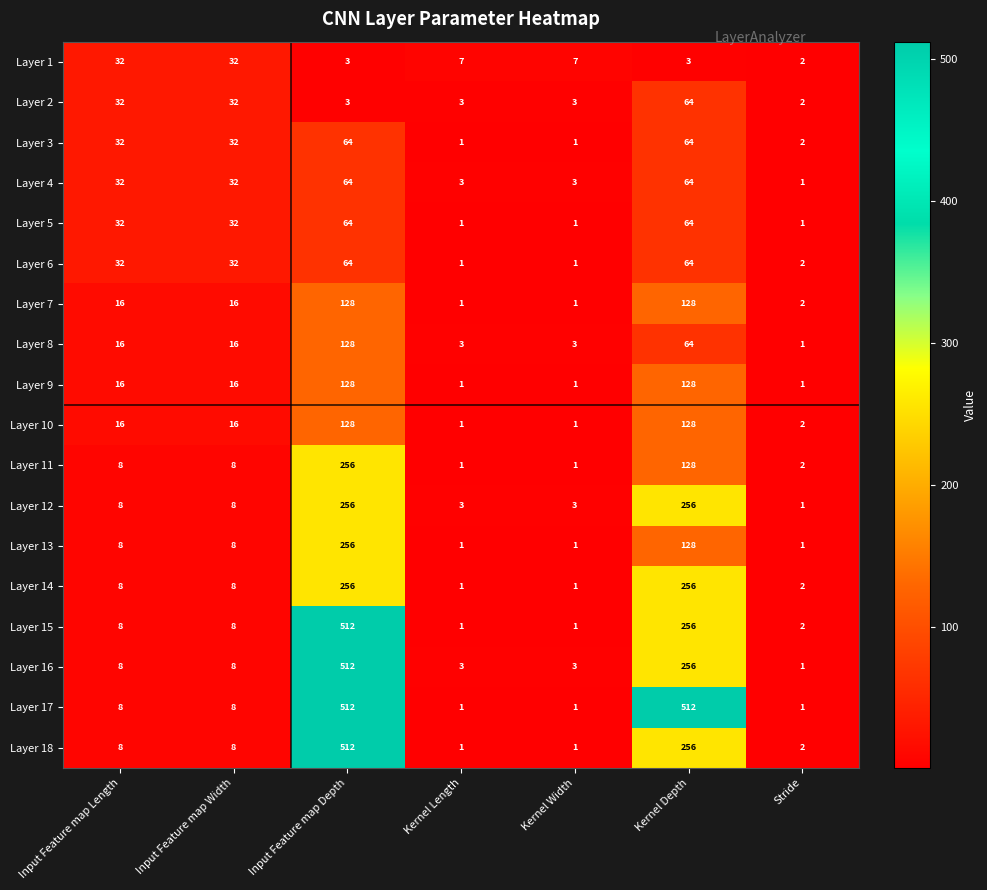

Count the number of data series in this chart.

18